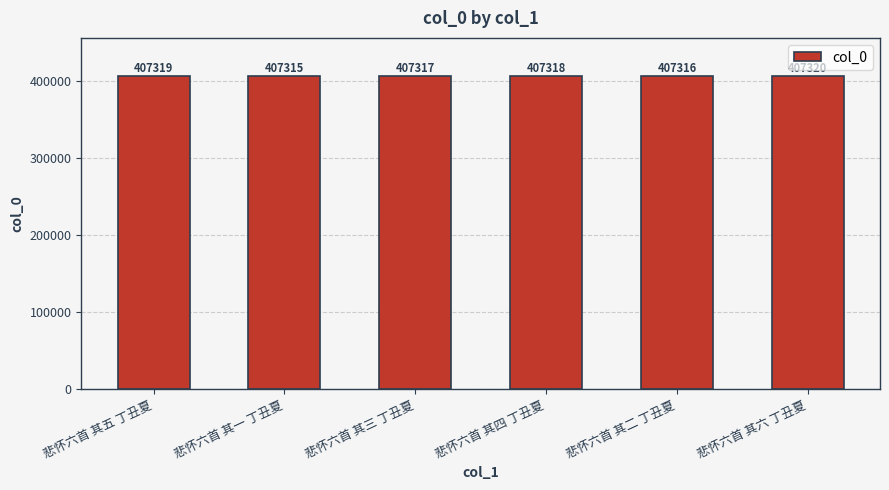

What is the difference between the second highest and minimum values?

4